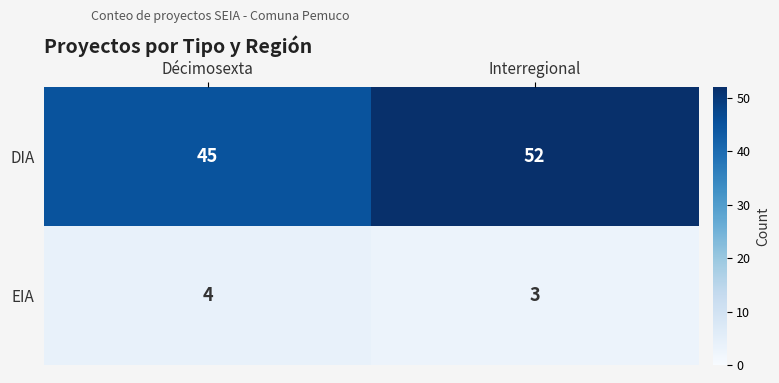

What is the sum of all EIA values?

7